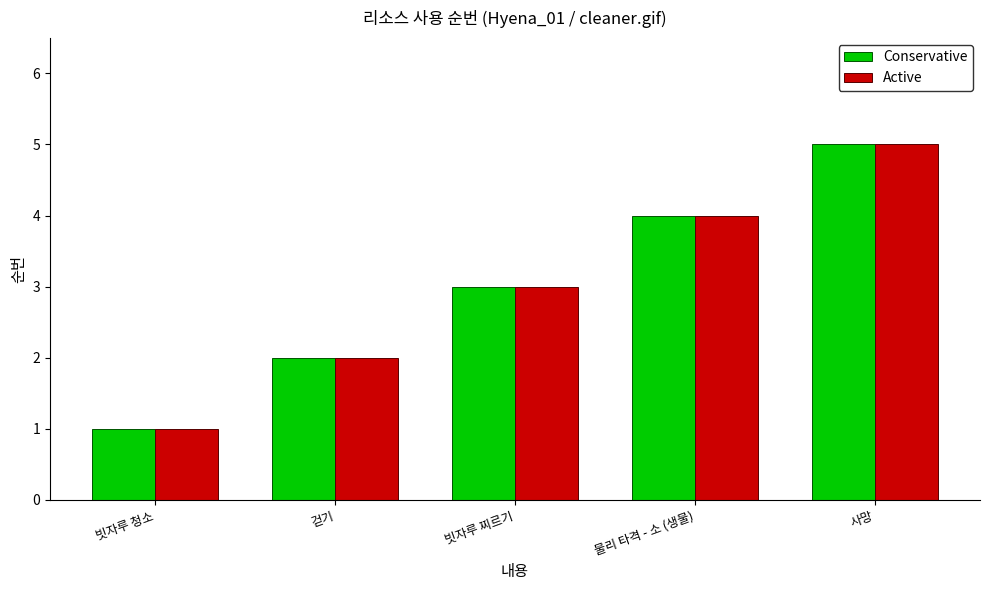

What is the value of the Conservative bar at the 2nd from the left?

2